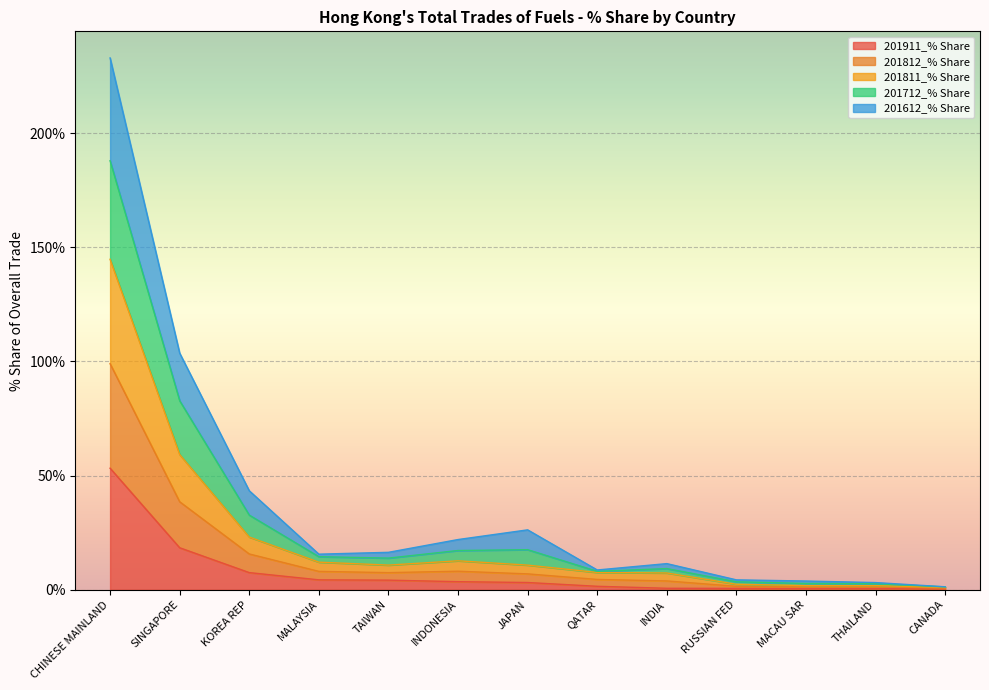

What is the label of the 13th point from the left?

CANADA